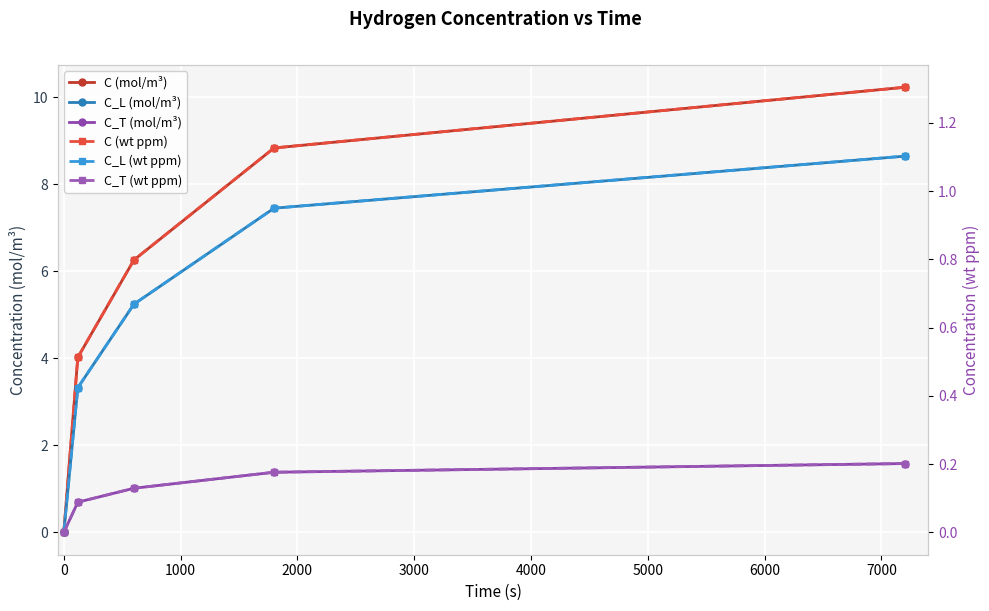

True or false: C_T (wt ppm) and C_L (mol/m³) intersect in this chart.

False